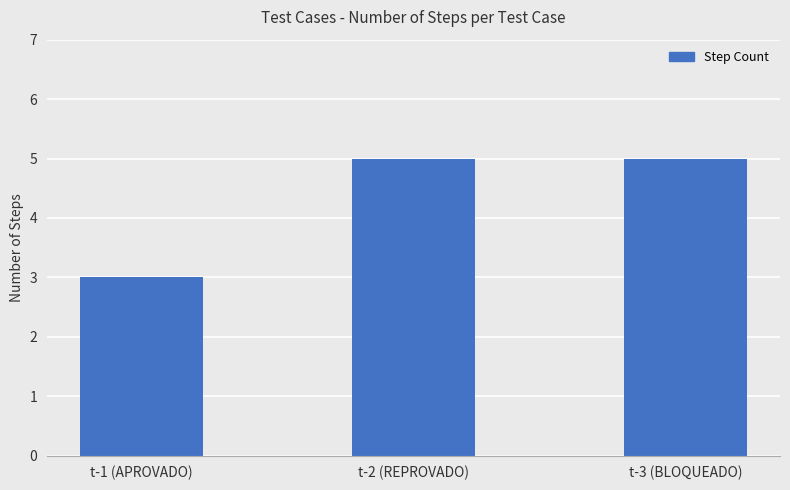

True or false: the data shows 3 at t-1 (APROVADO).

True